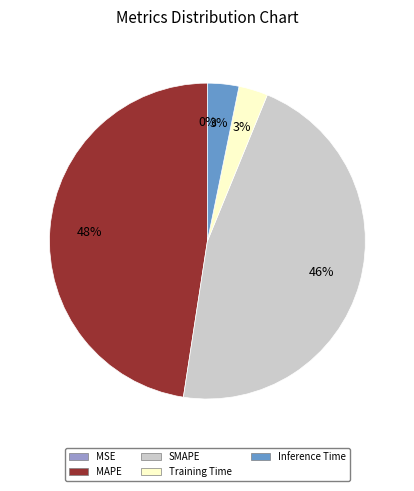

To the nearest percent, what is the difference between the SMAPE and Training Time slice percentages?

43%